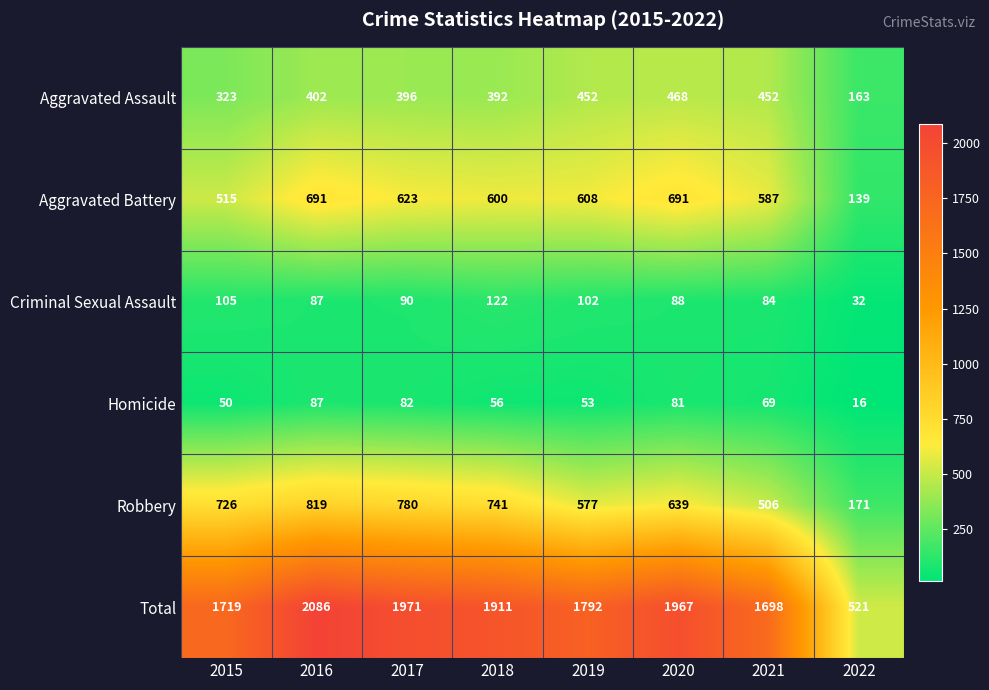

Is it true that Aggravated Battery equals 139 at 2022?

True